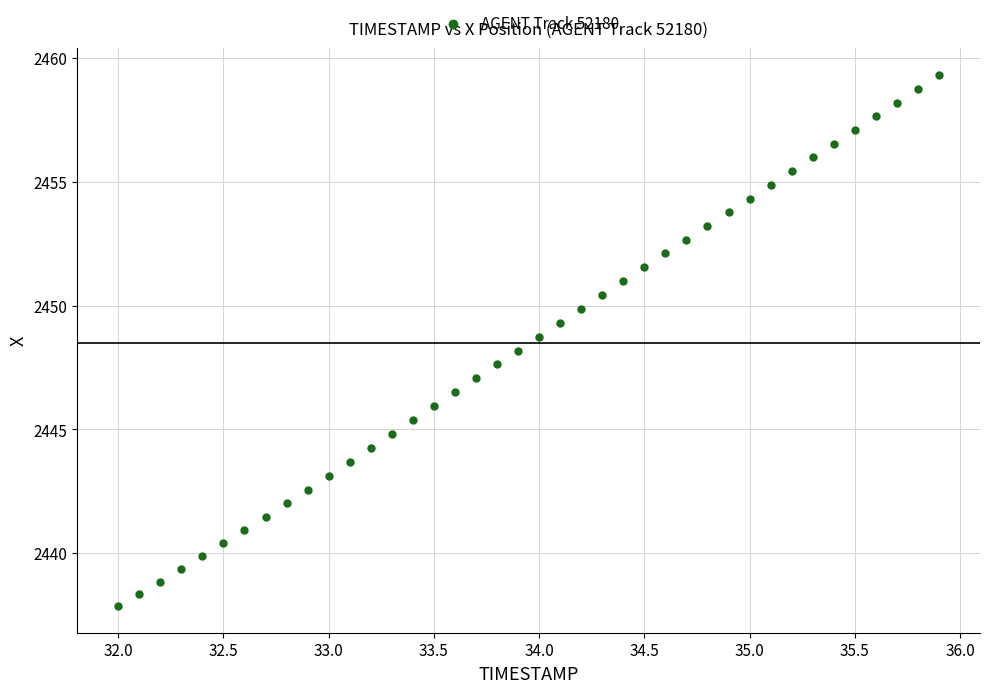

What is the range of X values (max minus min)?

3.9